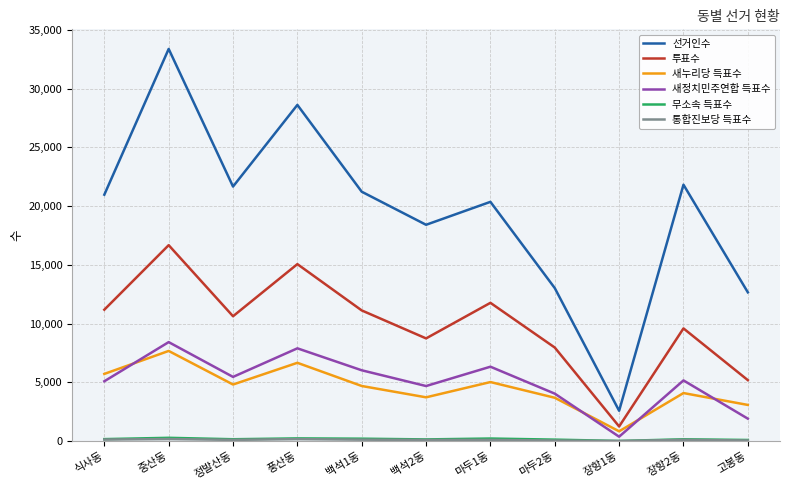

True or false: 새정치민주연합 득표수 and 투표수 intersect in this chart.

False